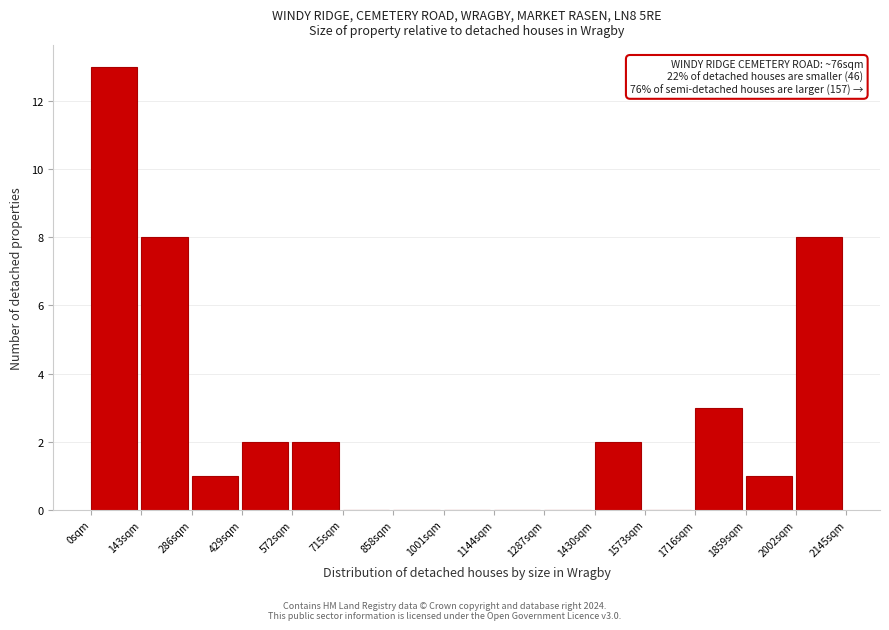

Over which range of the x-axis is the bar tallest?

0 to 140